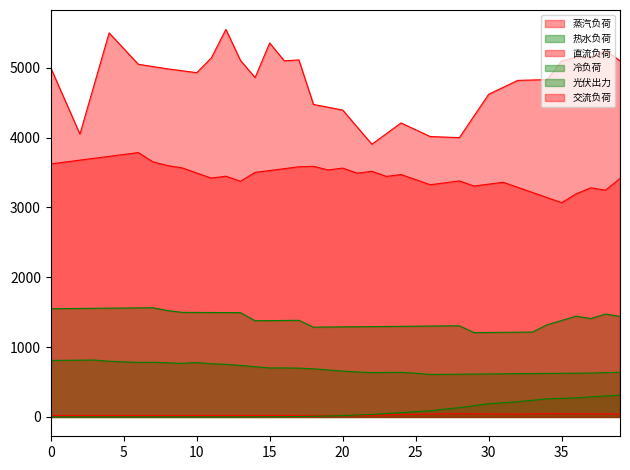

Reading right to left, list all the values displayed in this chart.

蒸汽负荷: 3414.0	3247.3	3280.5	3195.4	3068.4	3141.4	3214.4	3287.4	3360.4	3333.4	3306.4	3379.4	3352.4	3325.4	3398.4	3471.4	3444.4	3517.4	3490.4	3563.4	3536.4	3589.4	3582.4	3555.4	3528.4	3501.4	3374.4	3447.4	3420.4	3493.4	3566.4	3599.4	3652.4	3785.4	3758.4	3731.4	3704.4	3677.4	3650.4	3623.4
热水负荷: 638.9	634.0	628.2	626.3	624.5	622.6	620.8	618.9	617.1	615.2	613.4	611.5	609.7	607.8	626.0	638.3	636.3	634.3	643.4	656.4	672.4	688.4	698.5	701.5	700.5	718.5	736.6	752.7	760.7	778.6	766.6	774.6	782.6	780.5	788.5	796.5	814.5	812.4	810.4	808.4
直流负荷: 41.6	42.3	43.1	43.9	44.9	45.8	42.5	39.2	40.8	42.3	43.7	45.1	42.8	40.5	38.3	36.1	28.7	21.3	20.8	20.2	20.4	20.7	20.4	20.1	19.9	19.8	19.7	19.6	19.6	19.7	19.5	19.3	19.3	19.2	19.2	19.2	19.2	19.1	19.3	19.6
冷负荷: 1438.9	1473.4	1408.0	1442.9	1381.0	1319.0	1215.3	1213.3	1211.3	1209.3	1207.3	1305.3	1303.3	1301.3	1299.3	1297.3	1295.3	1293.3	1291.3	1289.3	1287.3	1285.3	1383.3	1381.3	1379.3	1377.3	1493.3	1494.3	1495.3	1496.3	1497.3	1523.3	1563.3	1561.3	1559.3	1557.3	1555.3	1553.3	1551.3	1549.3
光伏出力: 310.3	300.2	286.4	272.6	265.5	258.5	238.2	217.9	203.3	188.7	160.9	133.2	110.5	87.9	74.4	60.9	48.0	35.1	26.9	18.7	13.9	9.1	6.0	2.8	1.5	0.2	0.1	0.0	0.0	0.0	0.0	0.0	0.0	0.0	0.0	0.0	0.0	0.0	0.0	0.0
交流负荷: 5100.0	5250.0	5150.0	5150.0	5100.0	4830.0	4825.0	4820.0	4720.0	4620.0	4310.0	4000.0	4007.5	4015.0	4112.5	4210.0	4057.5	3905.0	4150.0	4395.0	4435.0	4475.0	5112.5	5100.0	5355.0	4860.0	5105.0	5550.0	5140.0	4930.0	4957.5	4985.0	5017.5	5050.0	5275.0	5500.0	4775.0	4050.0	4525.0	5000.0